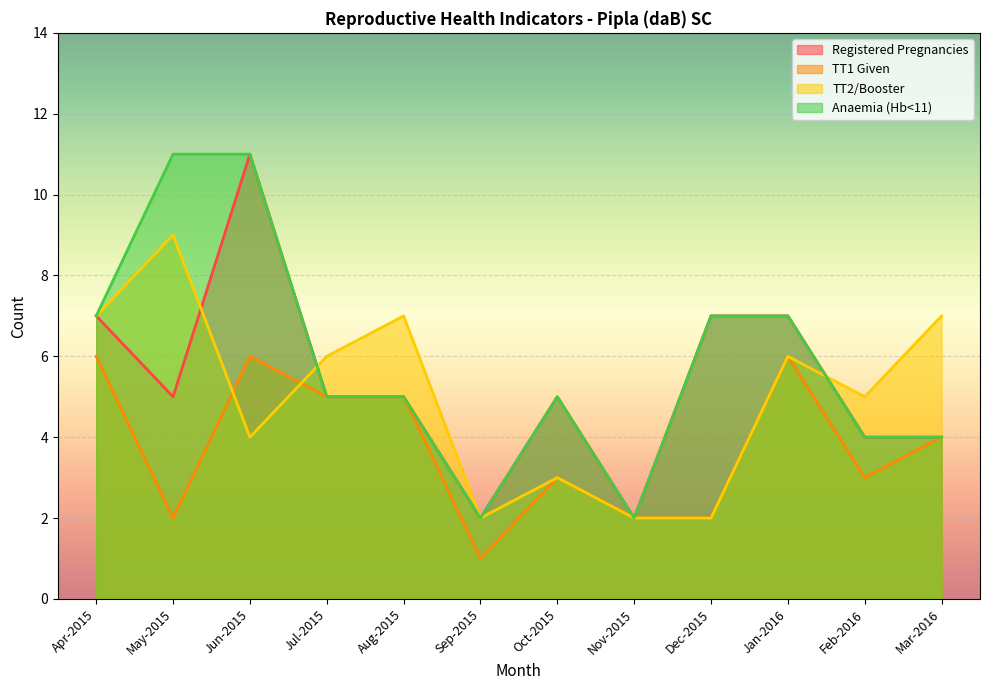

Is it true that Anaemia (Hb<11) equals 7 at Jan-2016?

True